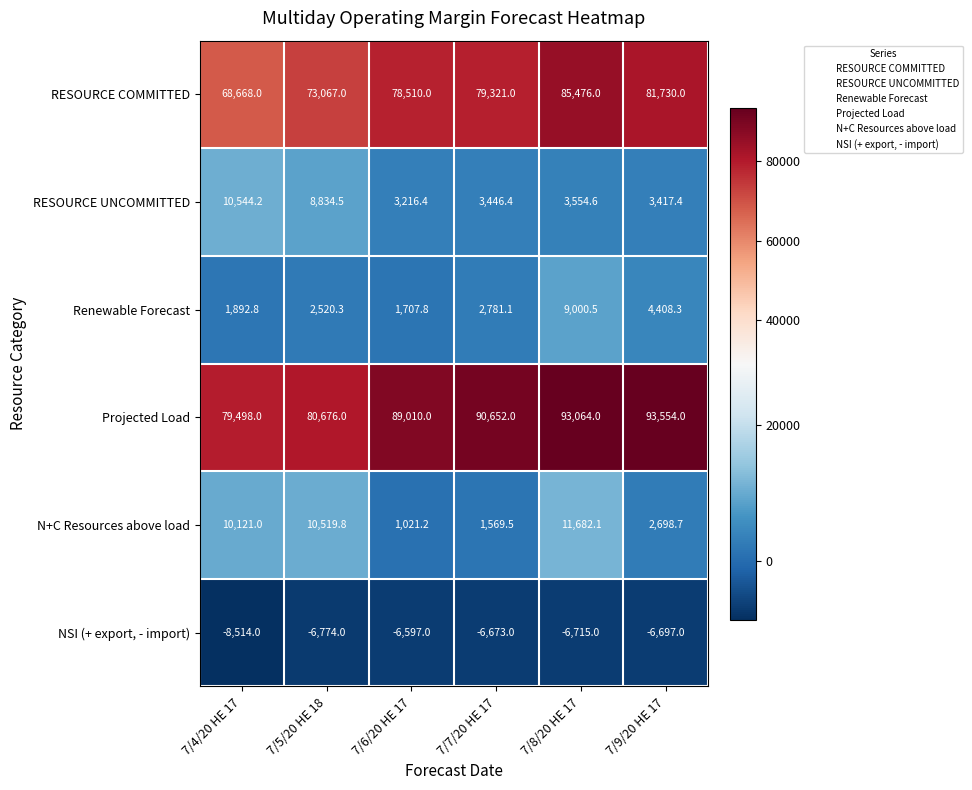

What is the average value of the NSI (+ export, - import) series?

-6995.0